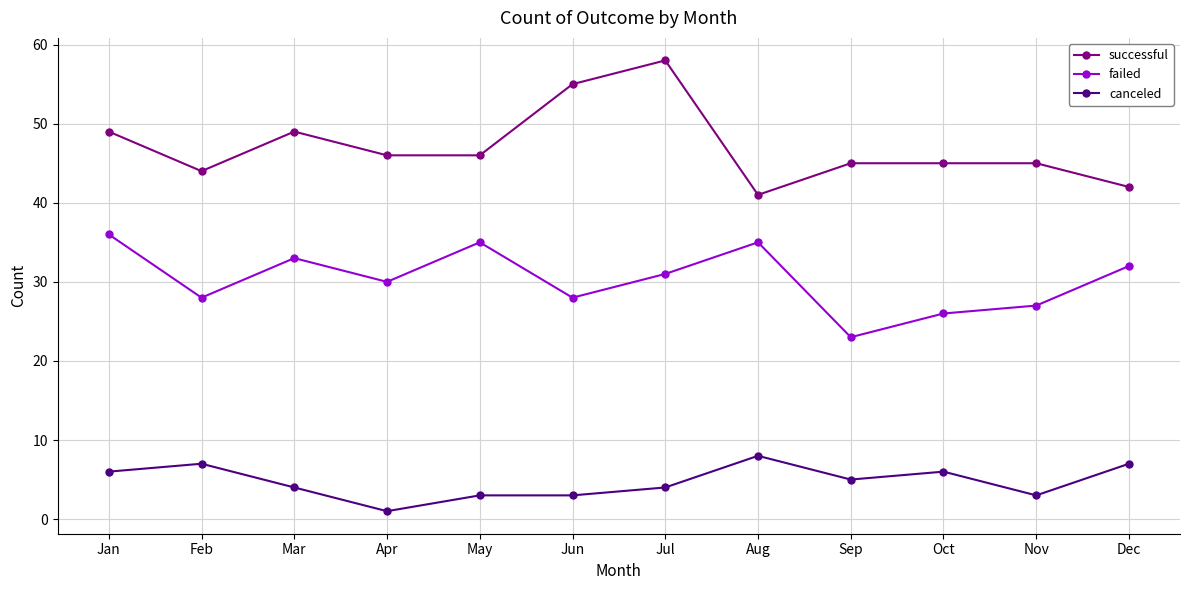

What is the value of the canceled point at the 1st from the left?

6